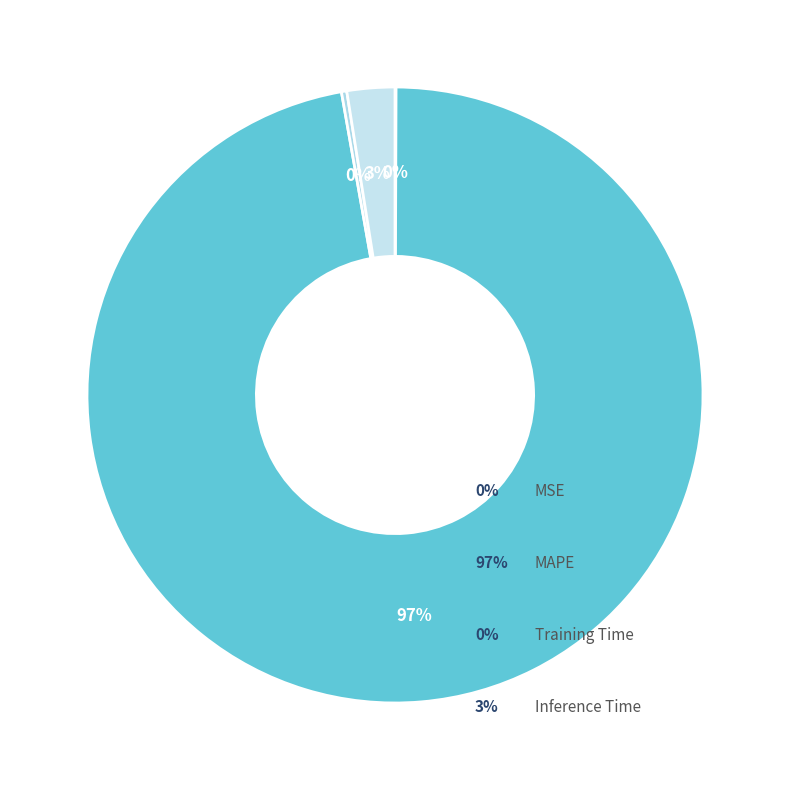

Count the number of slices in the pie.

4